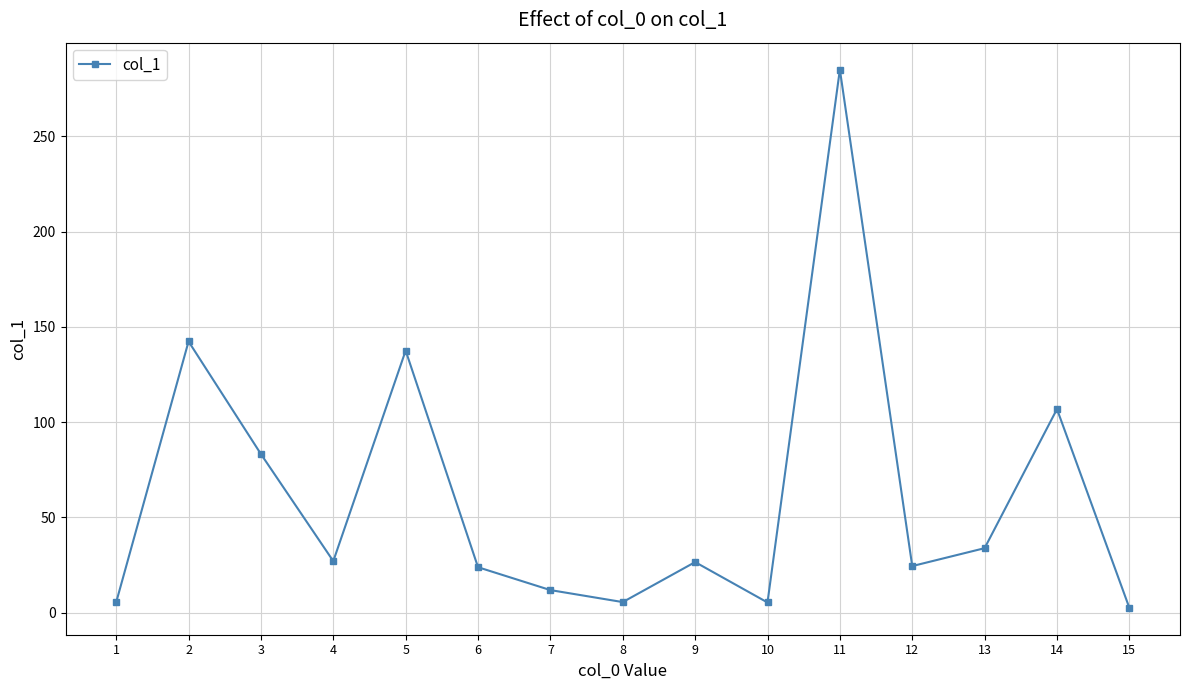

What is the value of the 2nd point from the left?

142.3